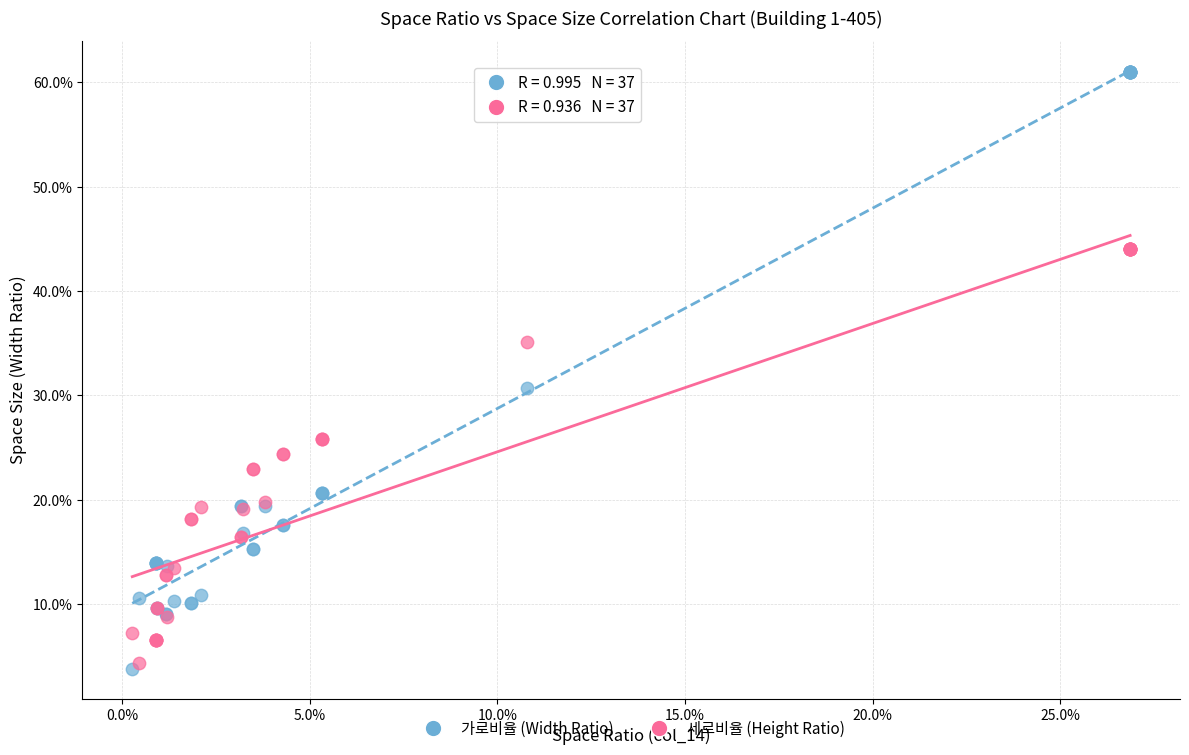

Which series reaches the minimum Y coordinate?

가로비율 (Width Ratio)